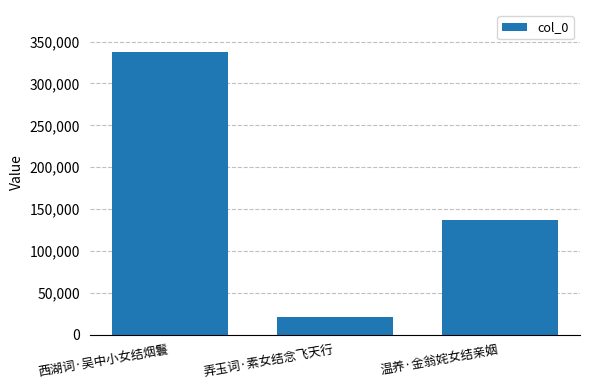

How many values are below 136604?

1